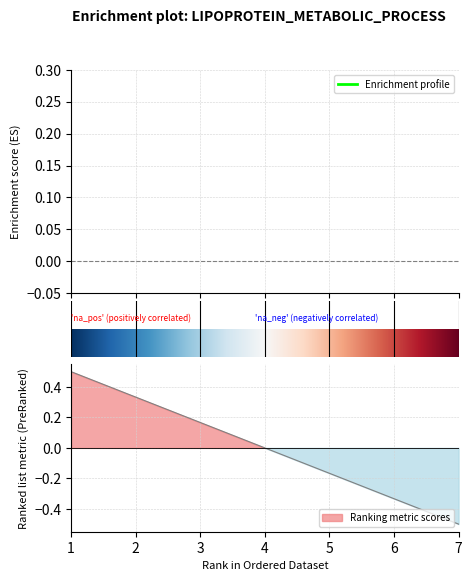

True or false: L and s intersect in this chart.

False